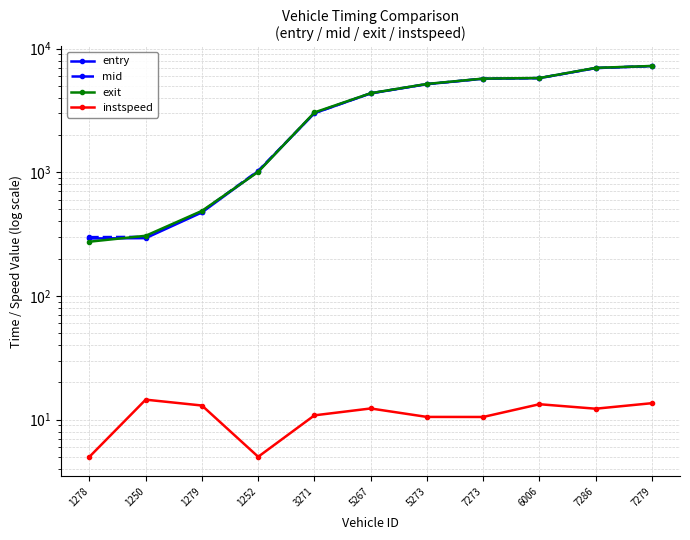

At which label does mid first exceed 4350?

5267